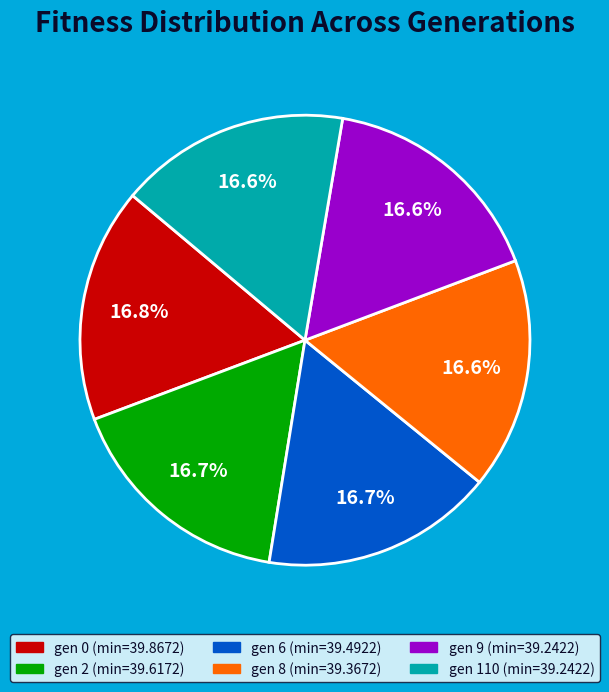

Does gen 110 account for over 50% of the chart?

No